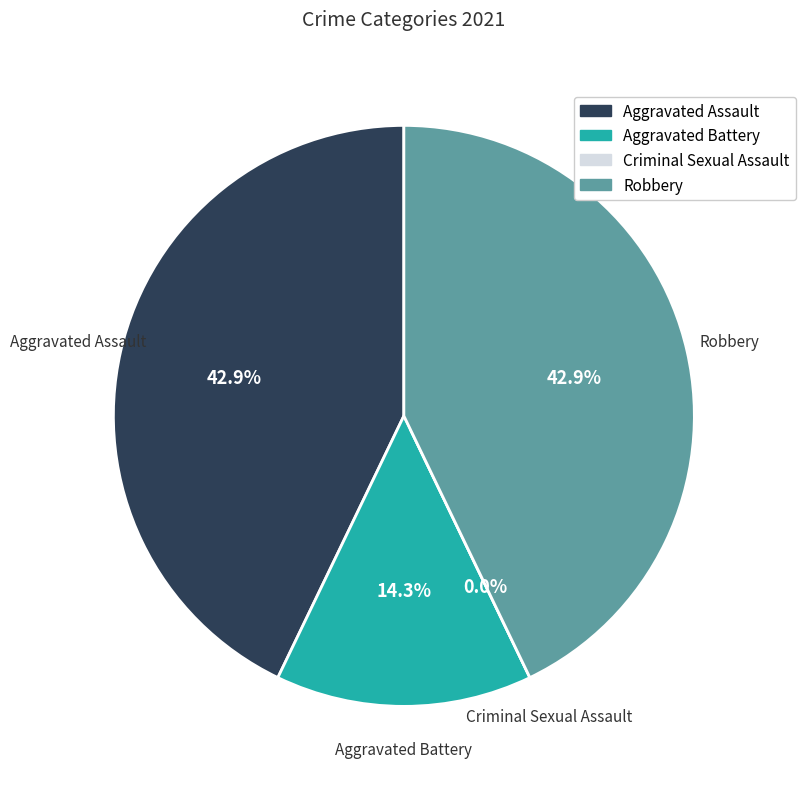

What percentage is NOT represented by Aggravated Battery?

85.7%